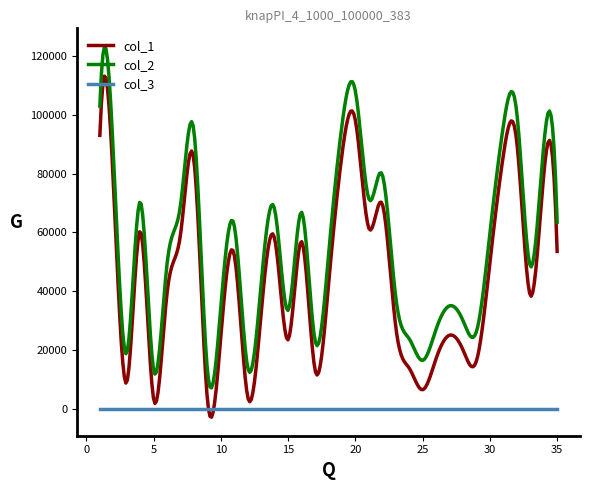

List the series in order of their peak value, highest first.

col_2, col_1, col_3